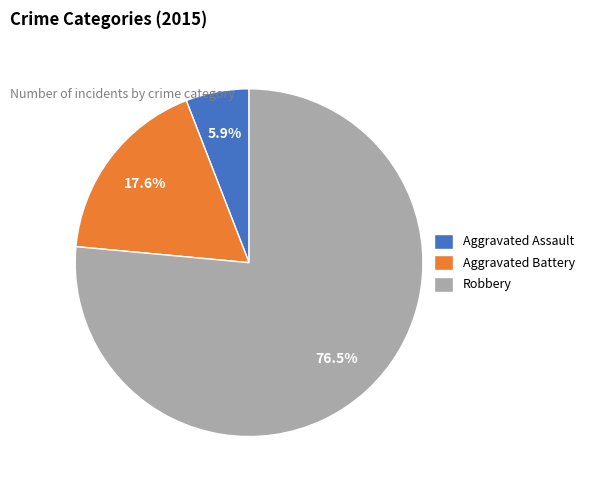

What percentage is NOT represented by Aggravated Assault?

94.1%